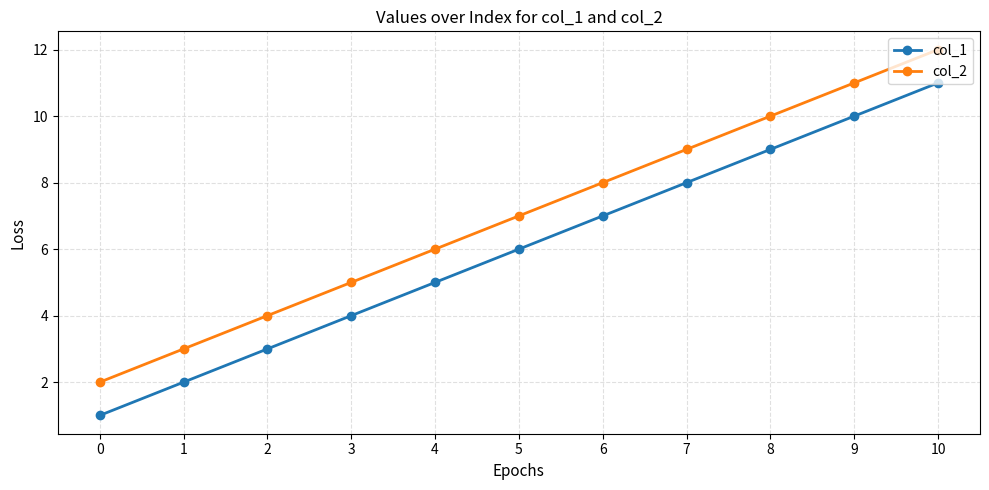

What is the smallest value displayed?

1